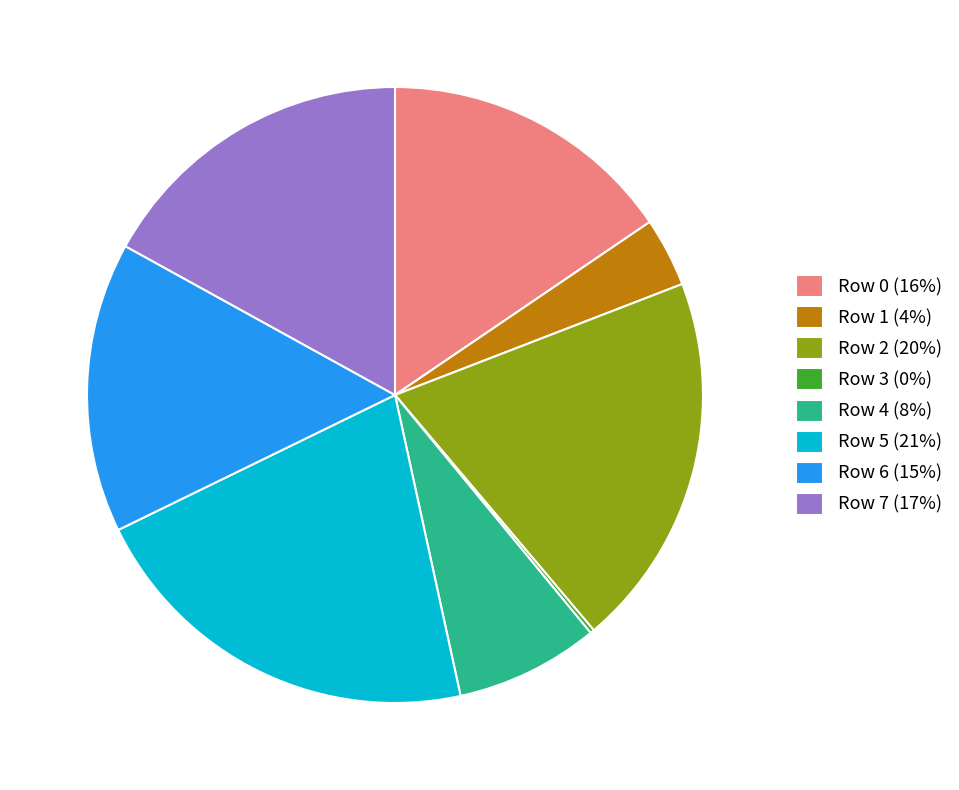

Does Row 5 (21%) account for over 50% of the chart?

No